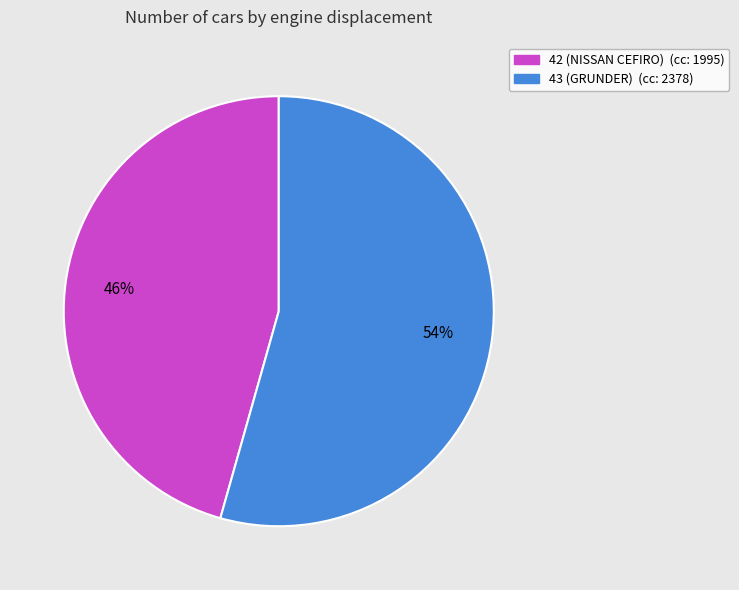

Is it true that 43 (GRUNDER) is 54% of the pie?

True